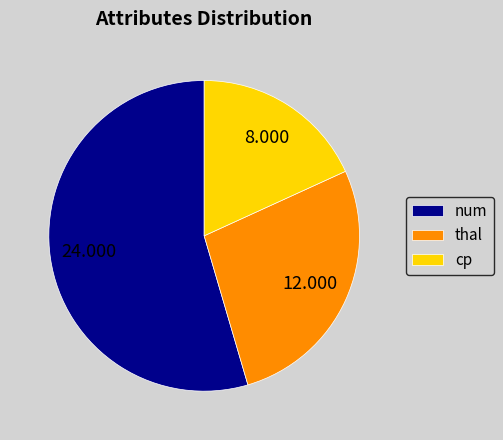

Which has a higher value, cp or thal?

thal